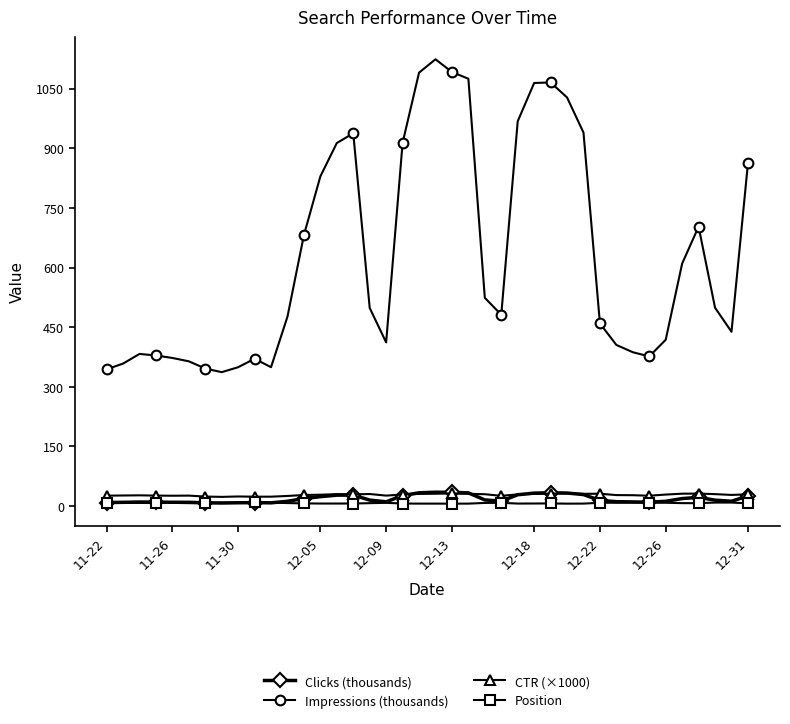

Is this an area chart (filled region under the line)?

No